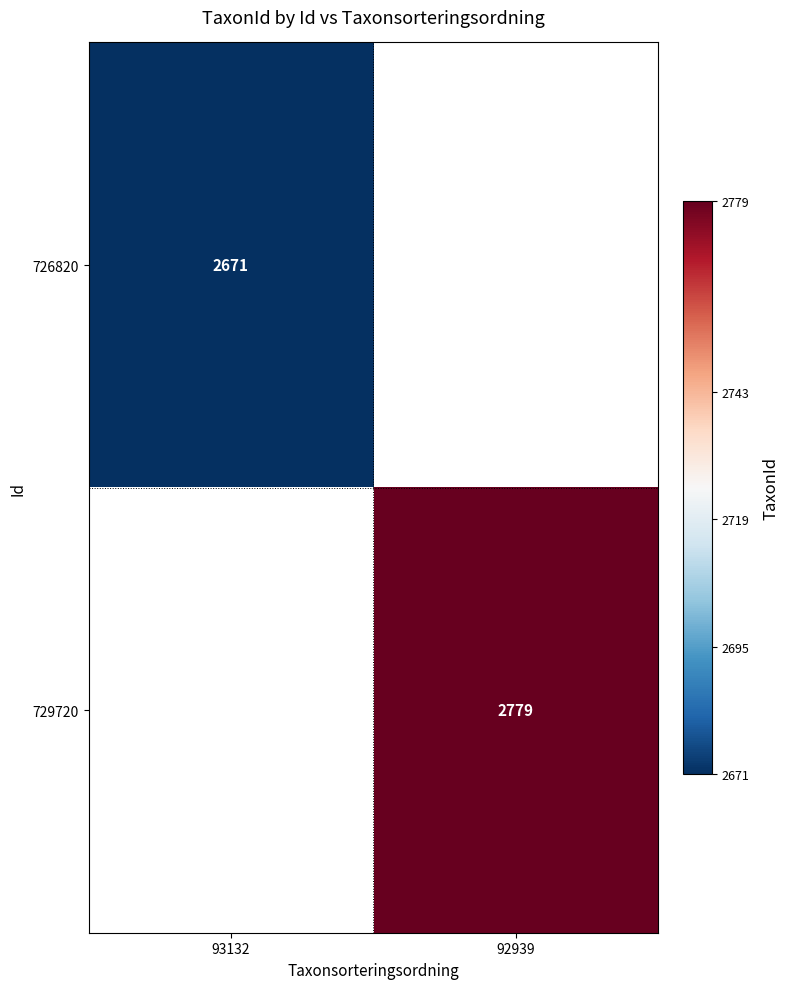

Between 93132 and 92939, which is larger?

92939